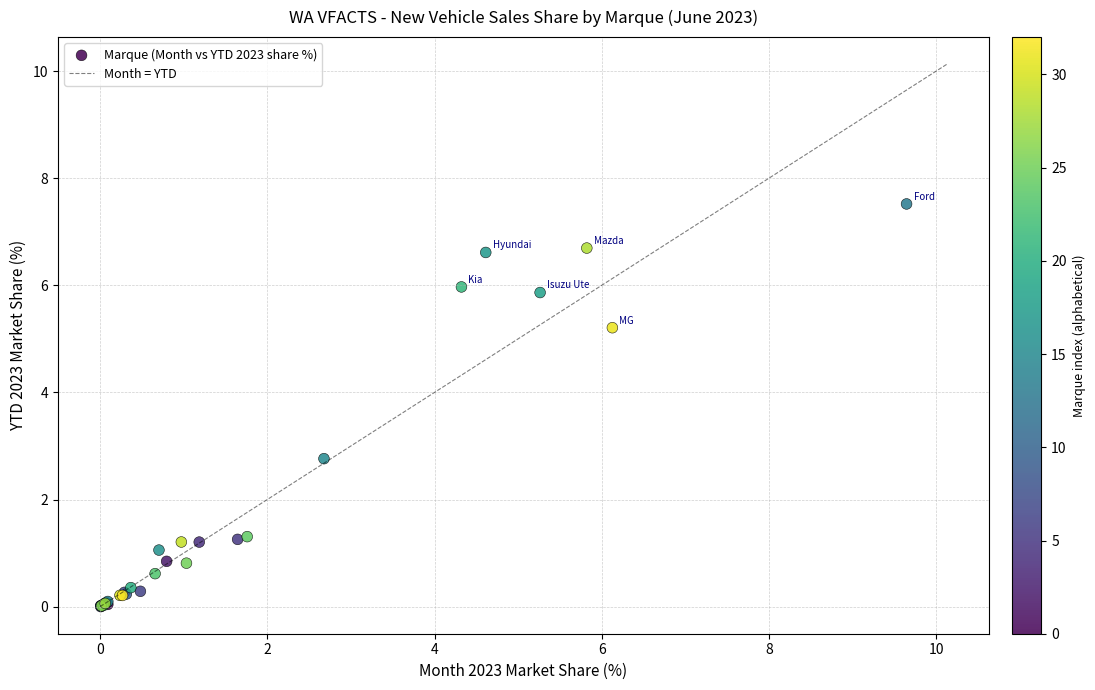

What Y value in the scatter plot is closest to 3?

2.8